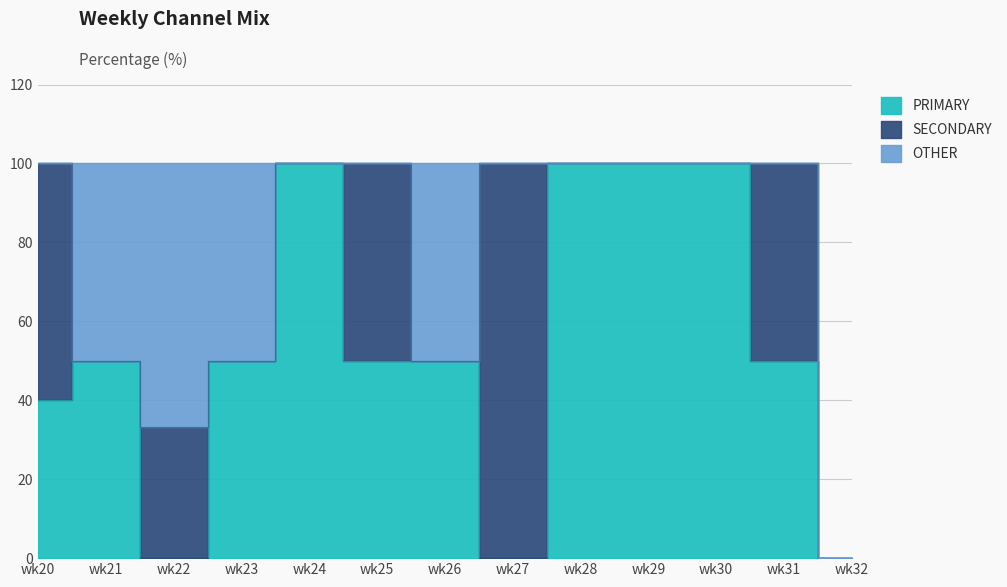

Reading left to right, what are all the values shown in this chart?

PRIMARY: wk20=40.0	wk21=50.0	wk22=0.0	wk23=50.0	wk24=100.0	wk25=50.0	wk26=50.0	wk27=0.0	wk28=100.0	wk29=100.0	wk30=100.0	wk31=50.0	wk32=0.0
SECONDARY: wk20=60.0	wk21=0.0	wk22=33.3	wk23=0.0	wk24=0.0	wk25=50.0	wk26=0.0	wk27=100.0	wk28=0.0	wk29=0.0	wk30=0.0	wk31=50.0	wk32=0.0
OTHER: wk20=0.0	wk21=50.0	wk22=66.7	wk23=50.0	wk24=0.0	wk25=0.0	wk26=50.0	wk27=0.0	wk28=0.0	wk29=0.0	wk30=0.0	wk31=0.0	wk32=0.0